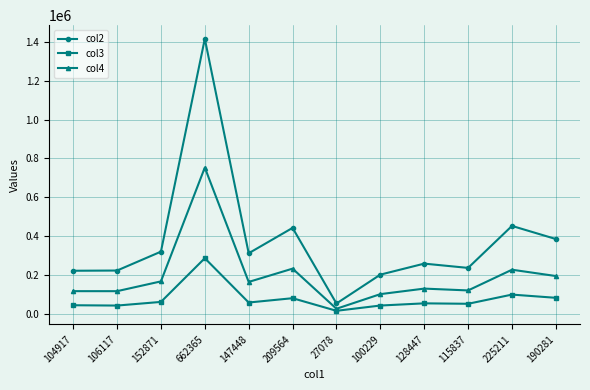

At 115837, list the series in order from smallest to largest.

col3, col4, col2